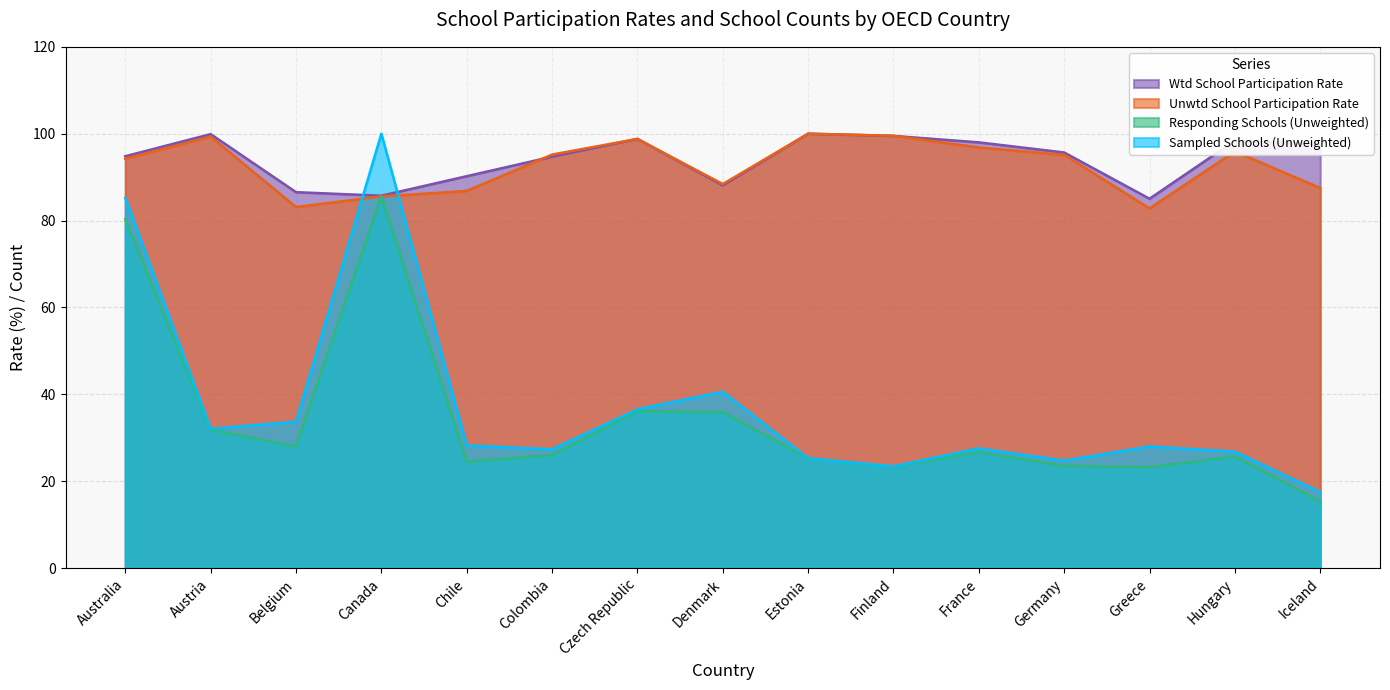

Rank the categories by Unwtd School Participation Rate value from lowest to highest.

Greece, Belgium, Canada, Chile, Iceland, Denmark, Australia, Germany, Colombia, Hungary, France, Czech Republic, Austria, Finland, Estonia